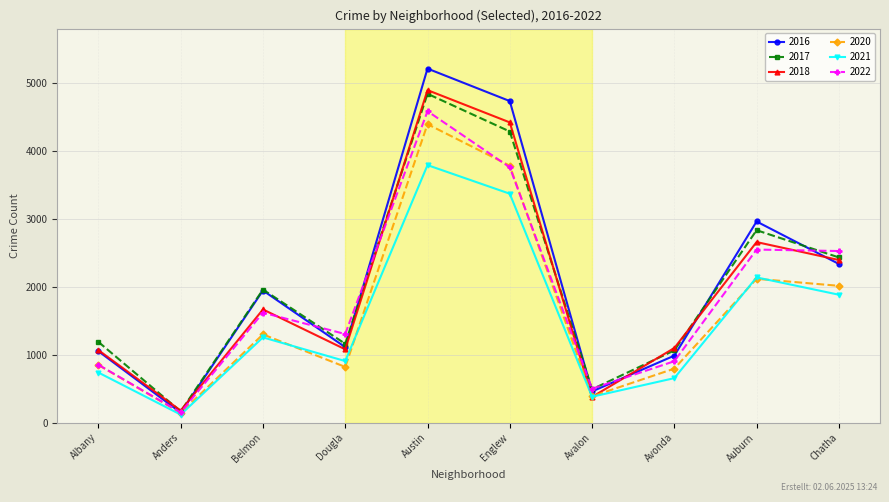

Between Austin and Avalon, which series saw the biggest shift?

2016